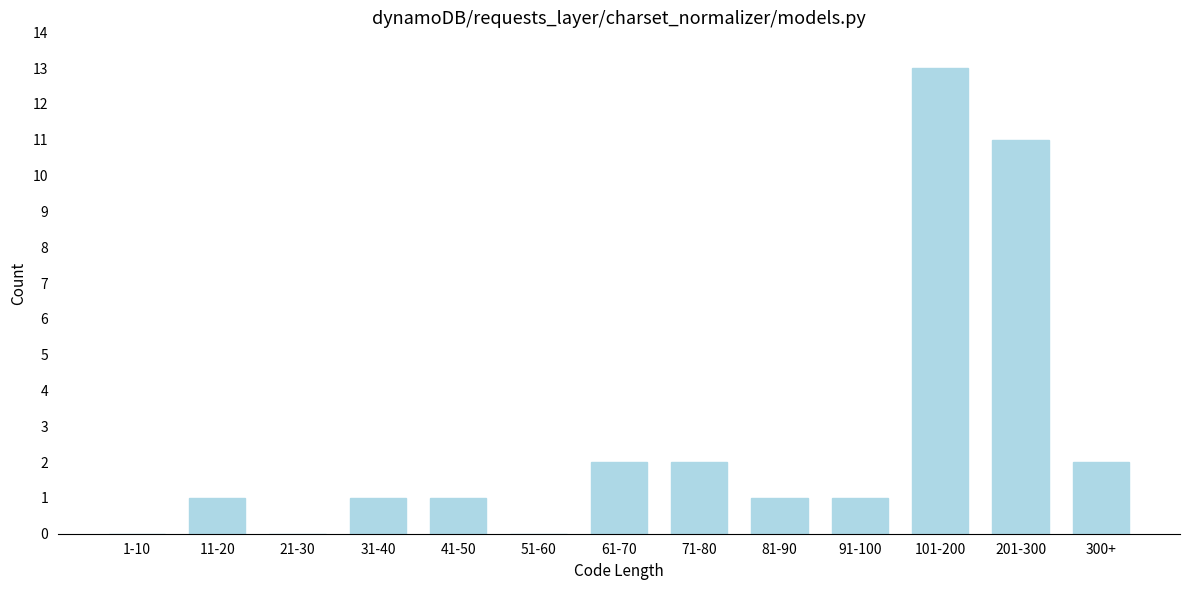

Reading left to right, what are all the values shown in this chart?

1-10=0	11-20=1	21-30=0	31-40=1	41-50=1	51-60=0	61-70=2	71-80=2	81-90=1	91-100=1	101-200=13	201-300=11	300+=2